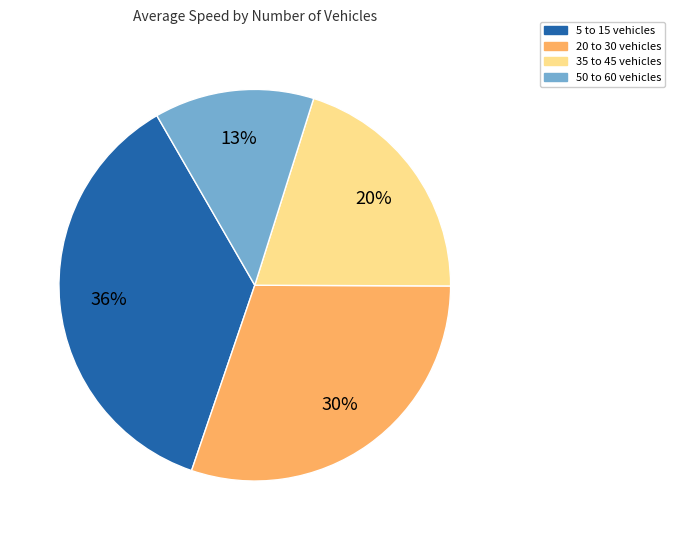

Rank the categories by value from lowest to highest.

50 to 60 vehicles, 35 to 45 vehicles, 20 to 30 vehicles, 5 to 15 vehicles